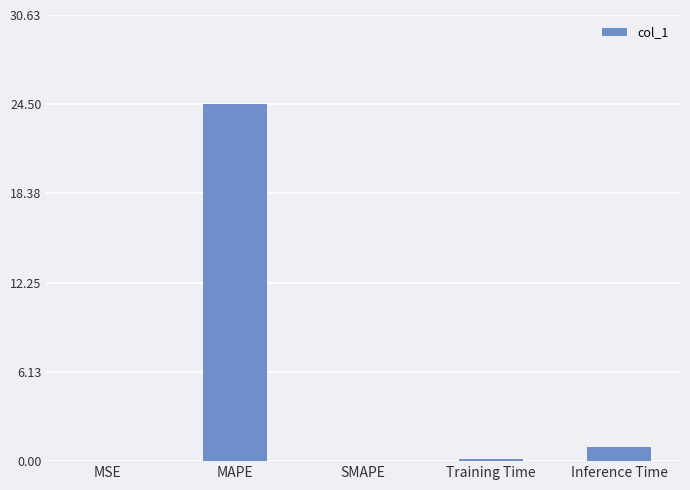

Which has a higher value, MSE or MAPE?

MAPE